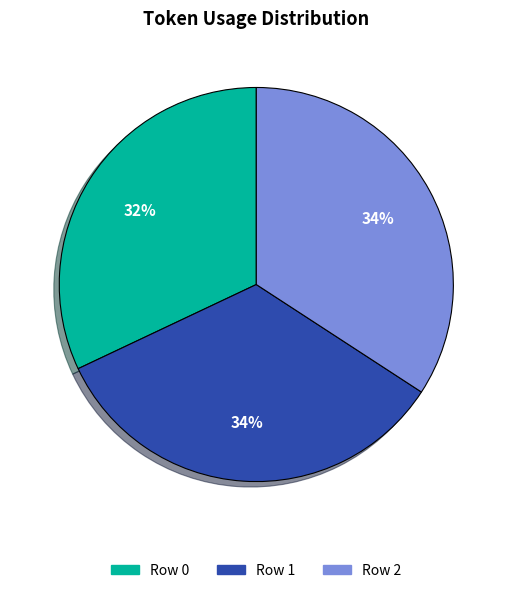

Combined, do Row 1 and Row 2 account for over 50%?

Yes